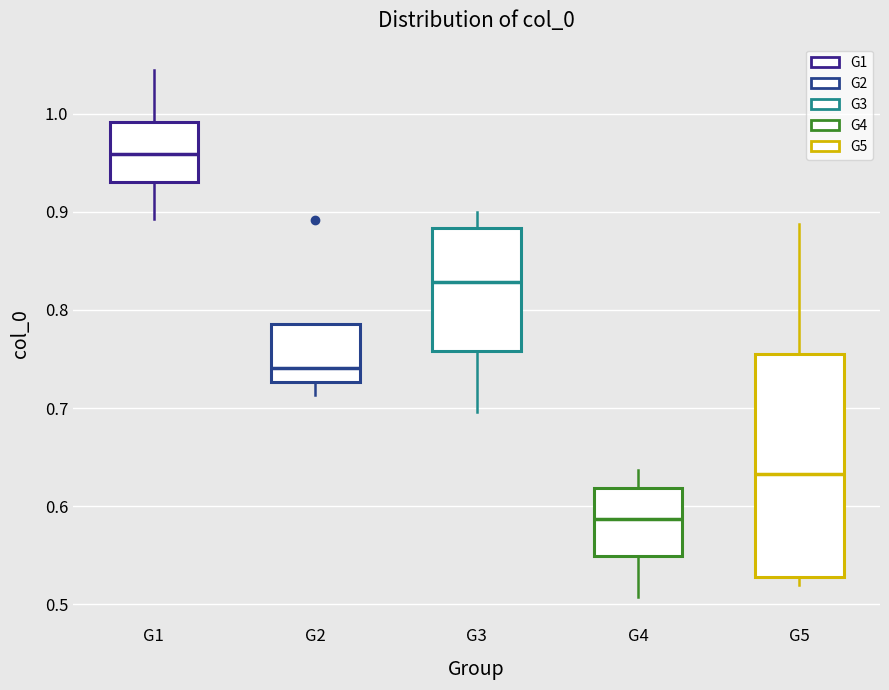

Which box's median line is the highest?

G1